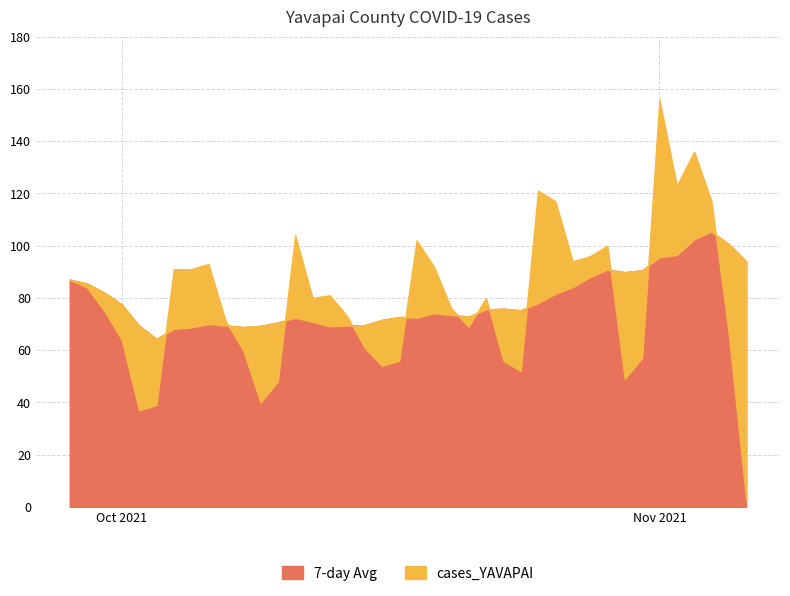

What is the difference between the maximum and second lowest values?

119